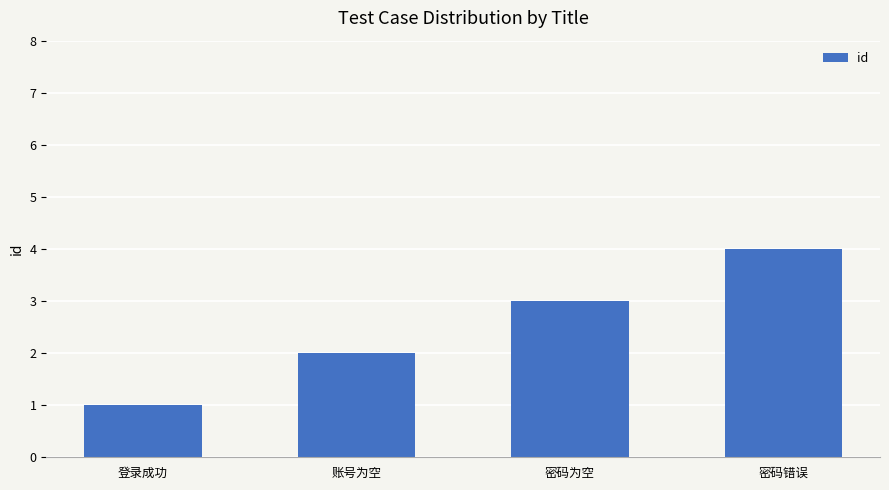

What value does the data have at 密码错误?

4